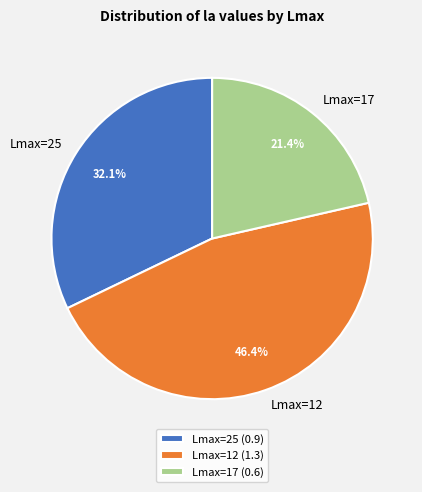

Between Lmax=25 and Lmax=12, which is larger?

Lmax=12